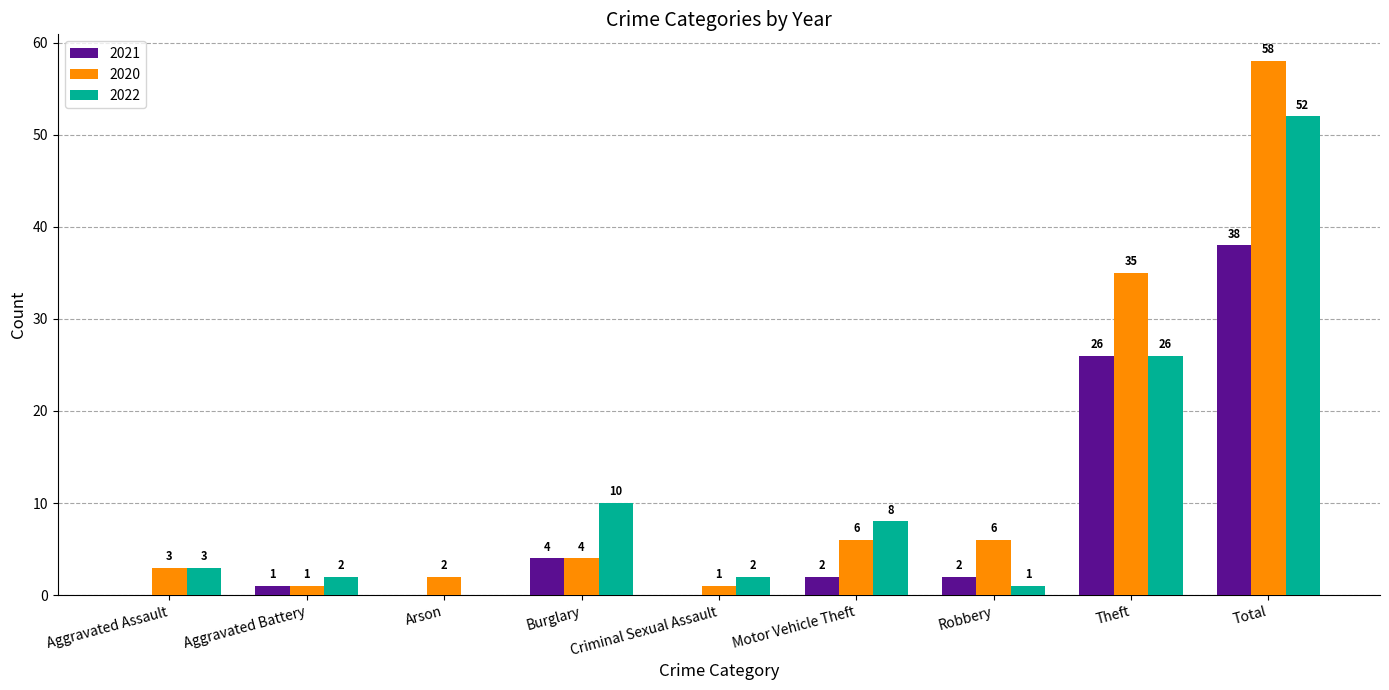

What is the sum of the 2020 values at Criminal Sexual Assault and Motor Vehicle Theft?

7